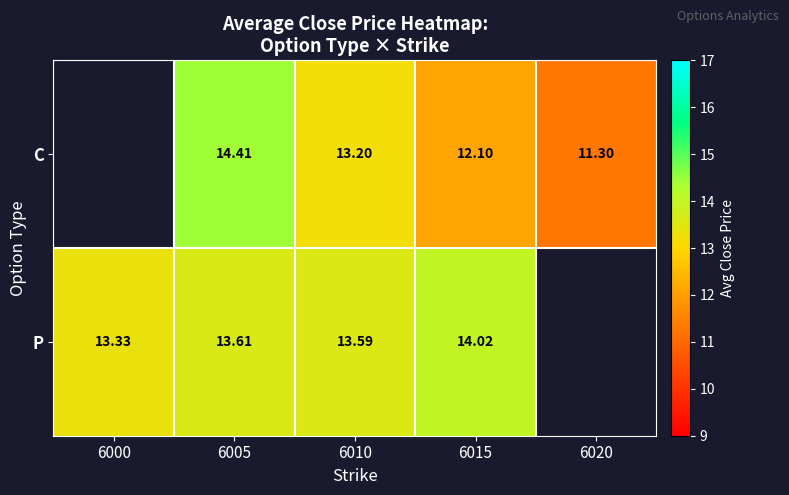

Is the value of C at 6010 greater than the value of P at 6015?

No